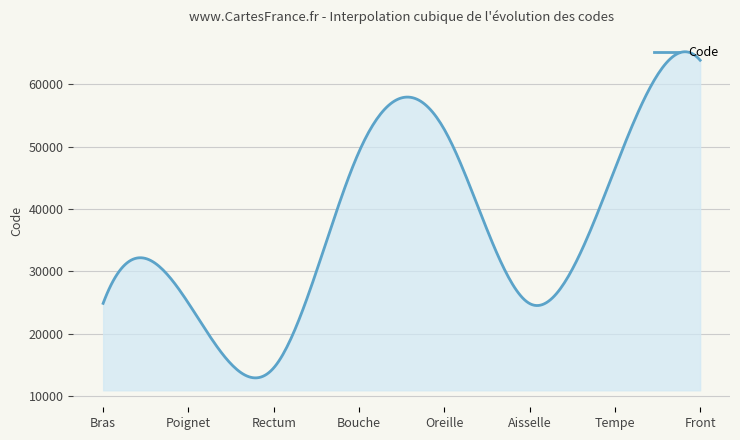

What is the difference between the maximum and minimum values?

52280.0